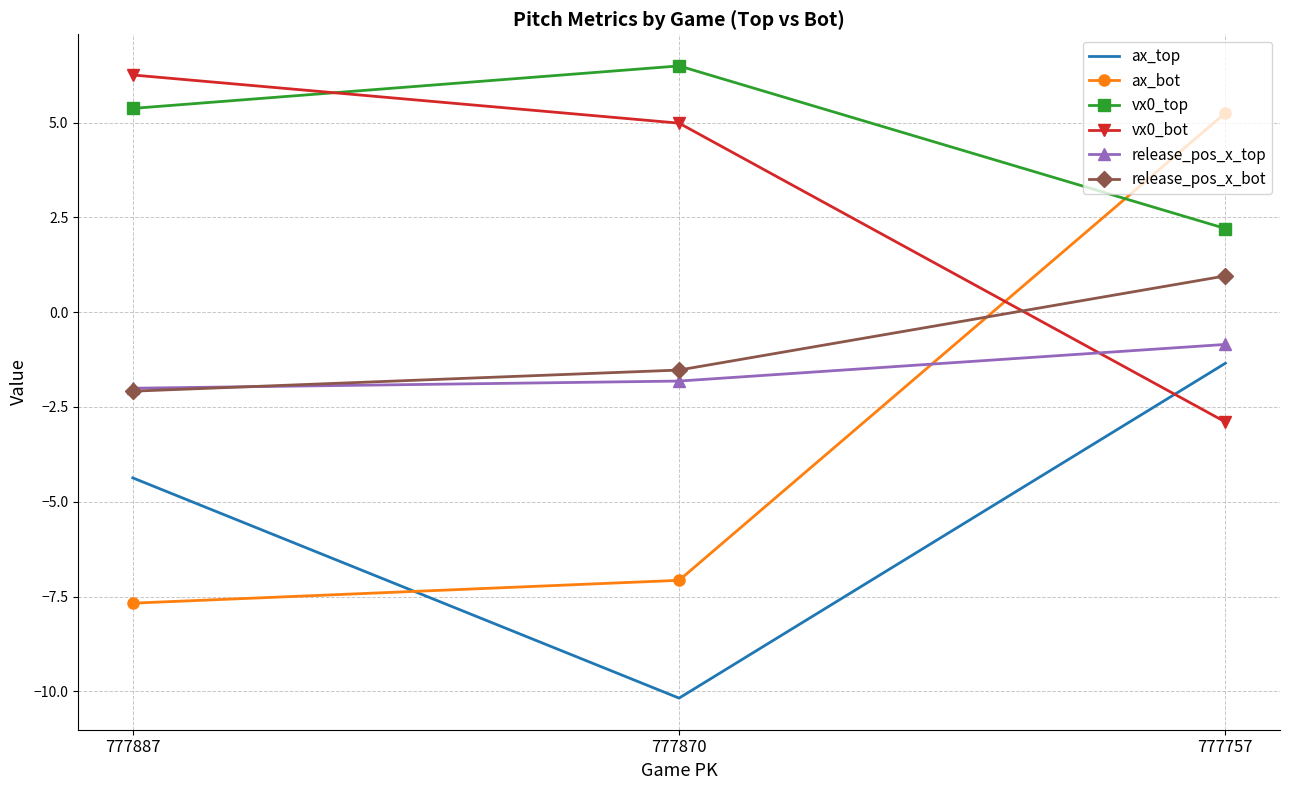

True or false: release_pos_x_bot has a value of -2.6 at 777870.

False